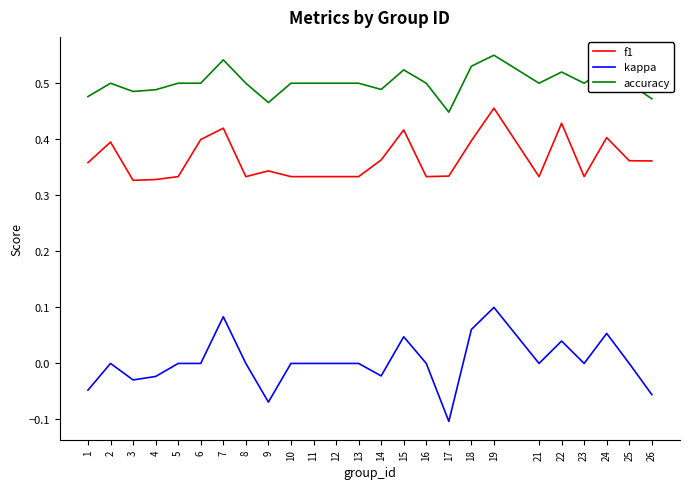

Count the number of categories in the chart.

25